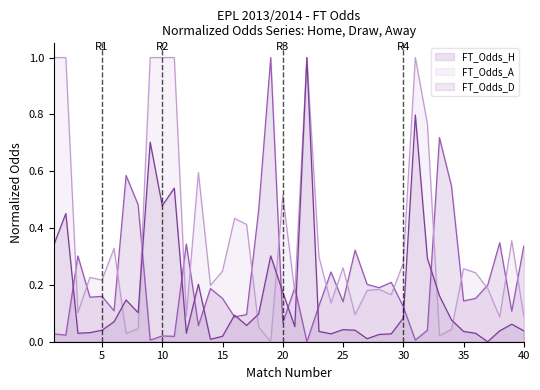

How many interior local valleys does the FT_Odds_H series have?

14